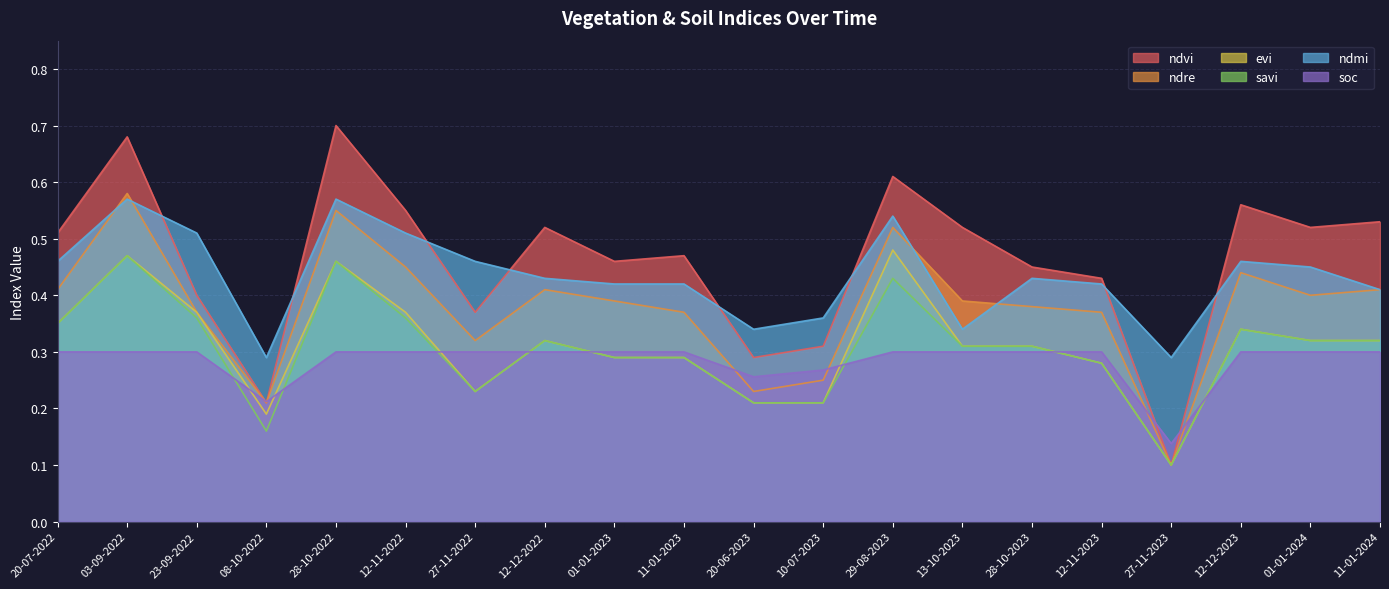

What position from the left is 29-08-2023?

13